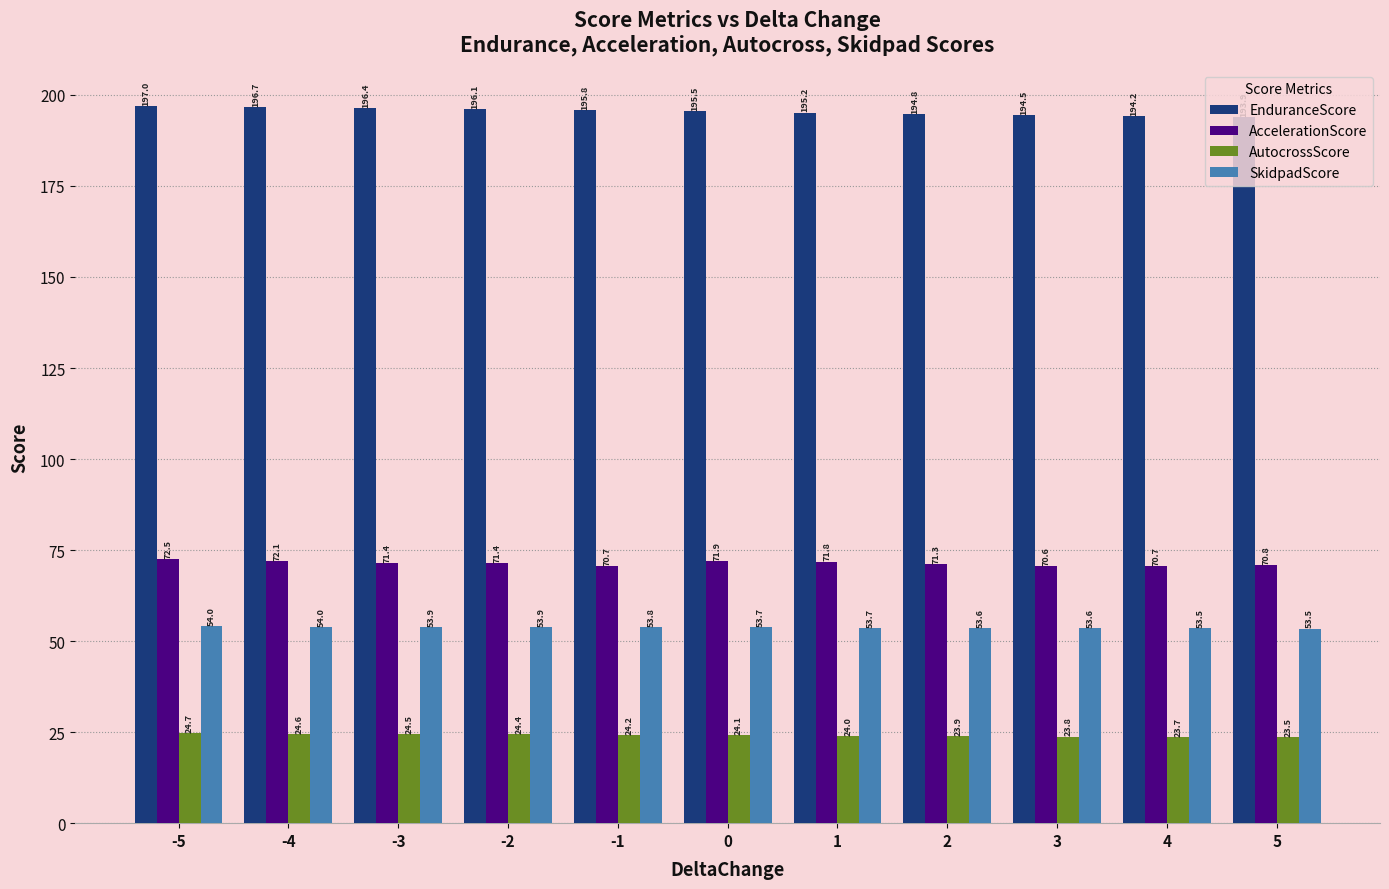

How many groups of bars are there?

11